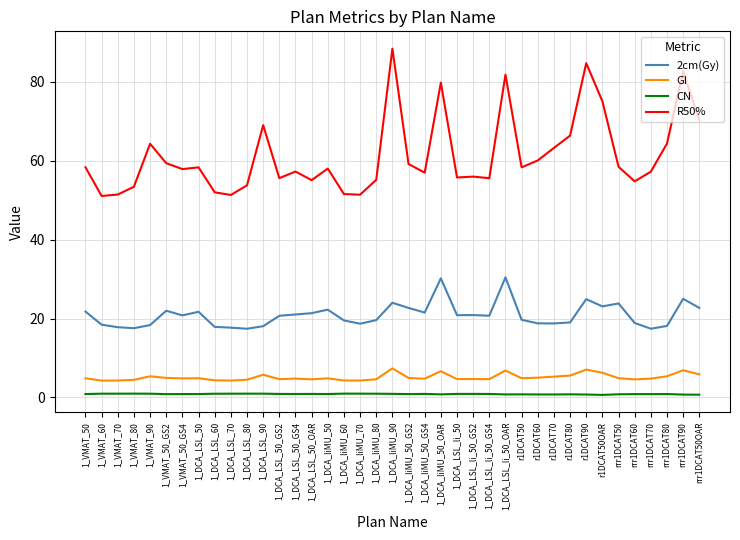

What is the maximum value shown in the chart?

88.5